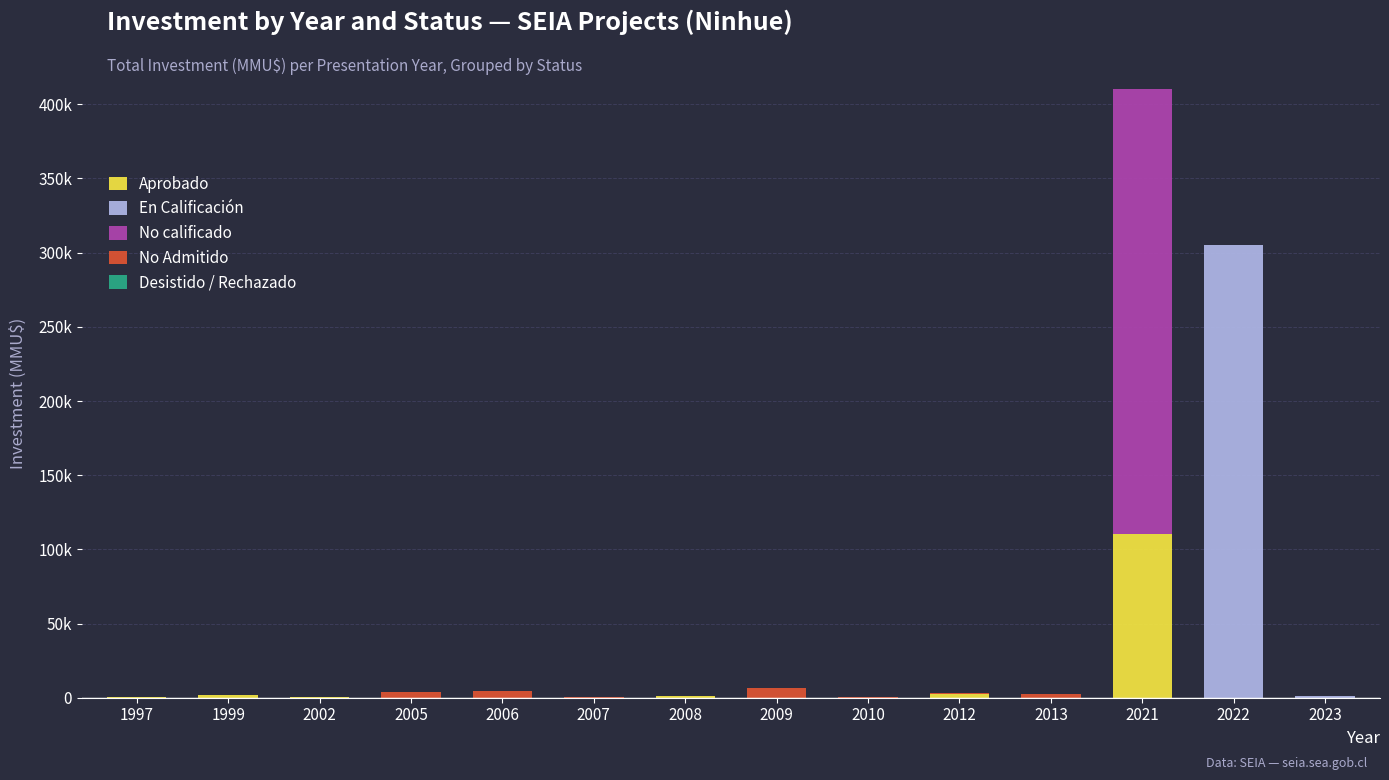

Are the bars horizontal?

No